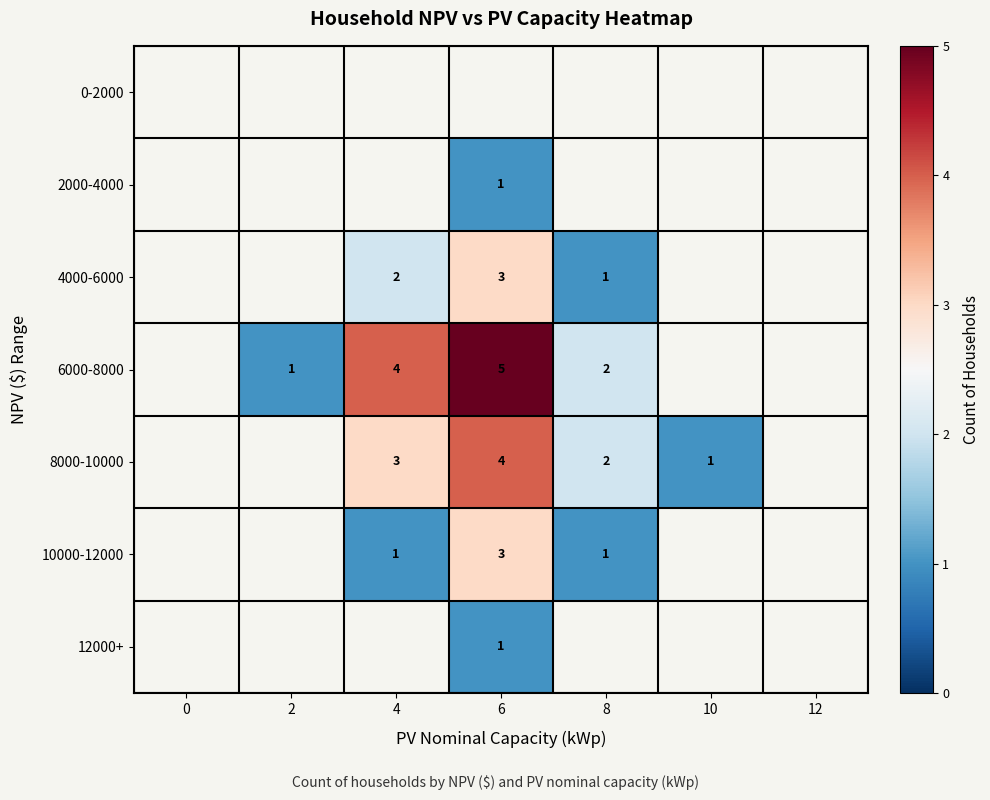

Is it true that 2000-4000 equals 0.6 at 6?

False